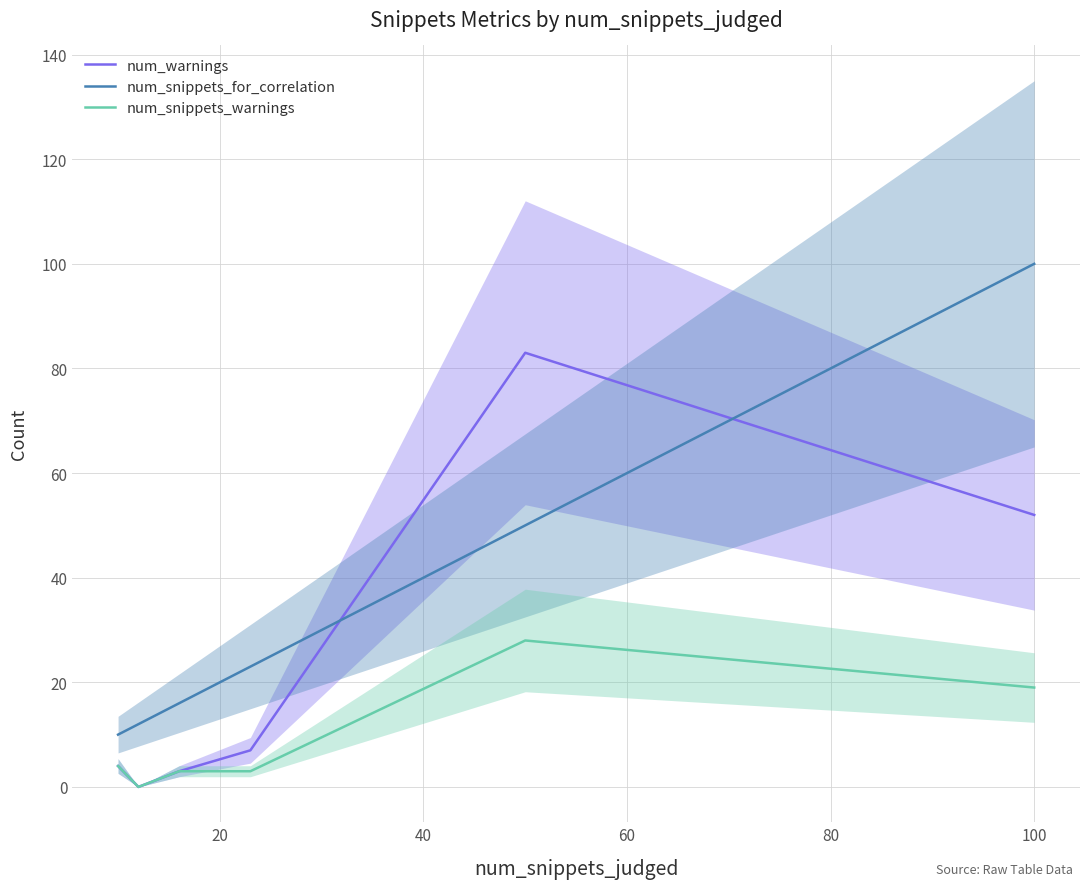

What is the difference between the maximum and second lowest values in the num_snippets_warnings series?

25